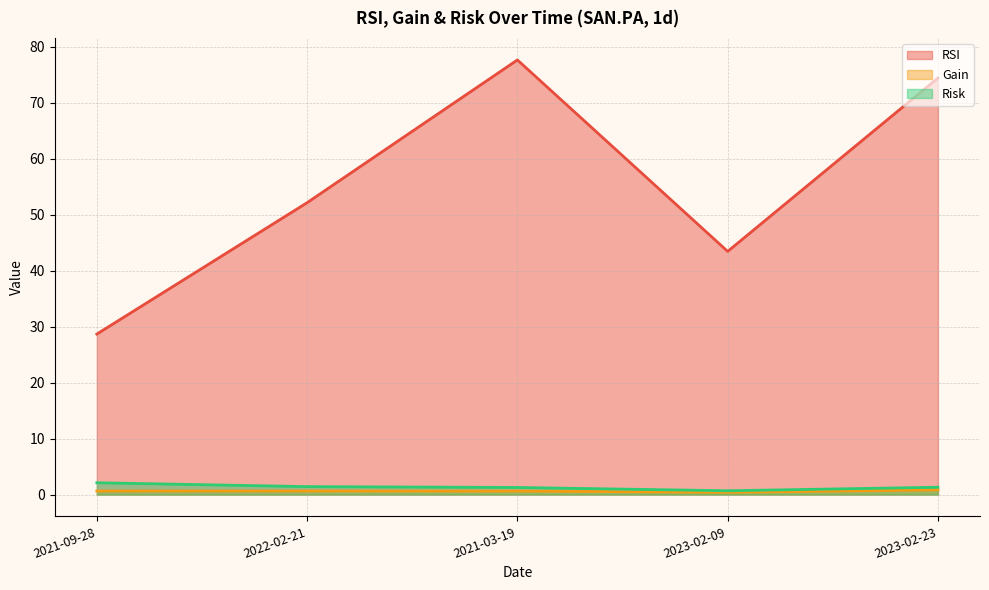

Between 2021-03-19 and 2023-02-09, which series saw the biggest shift?

RSI